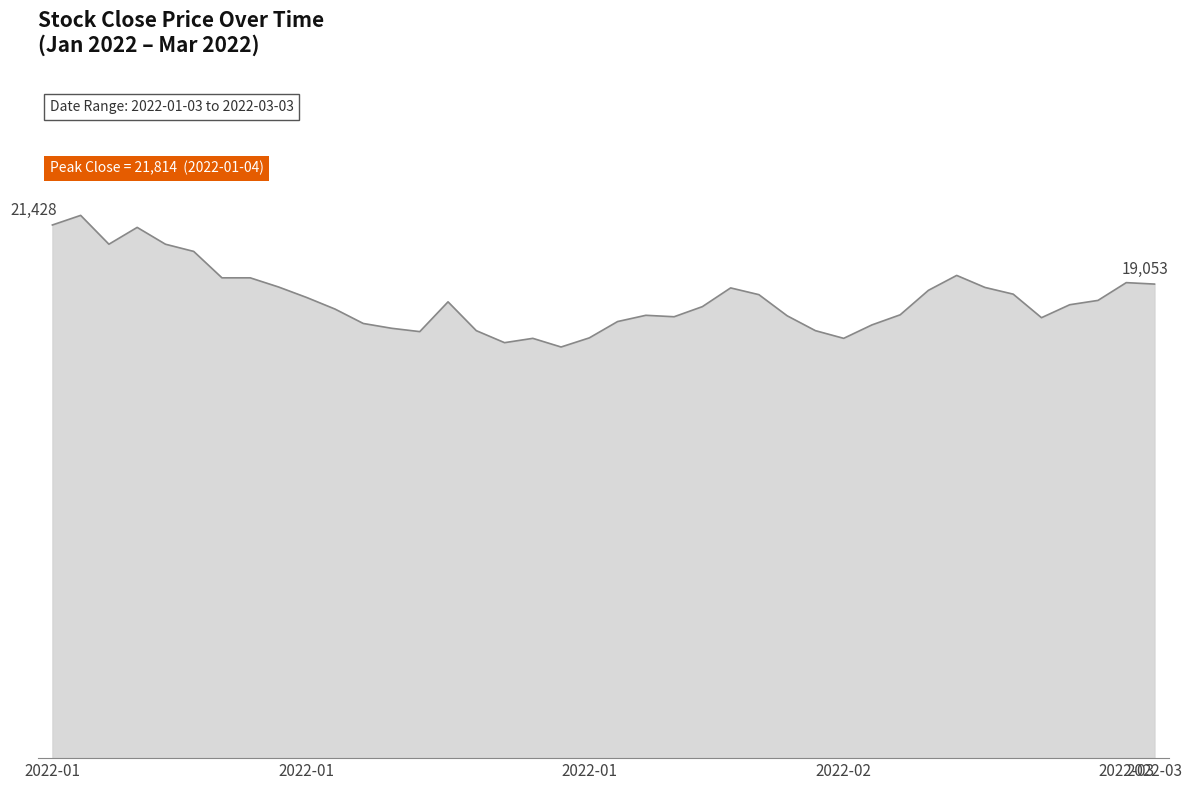

What is the greatest value displayed?

21814